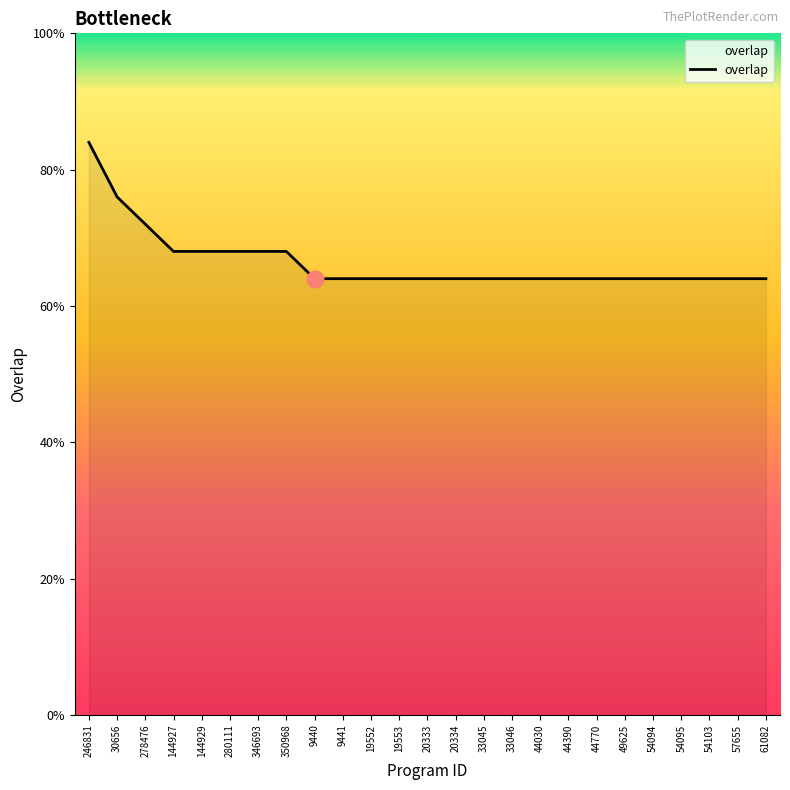

What is the ratio of the value at 44770 to the value at 9441?

1.0